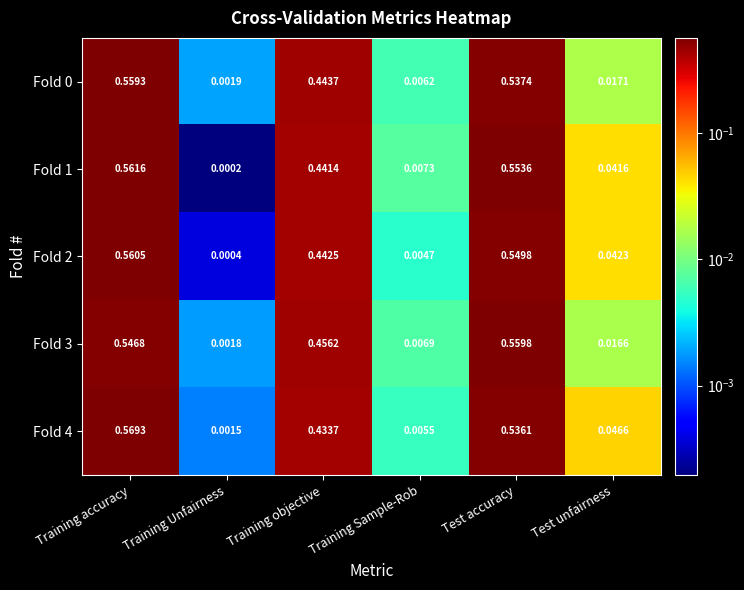

Count the number of categories in the chart.

6